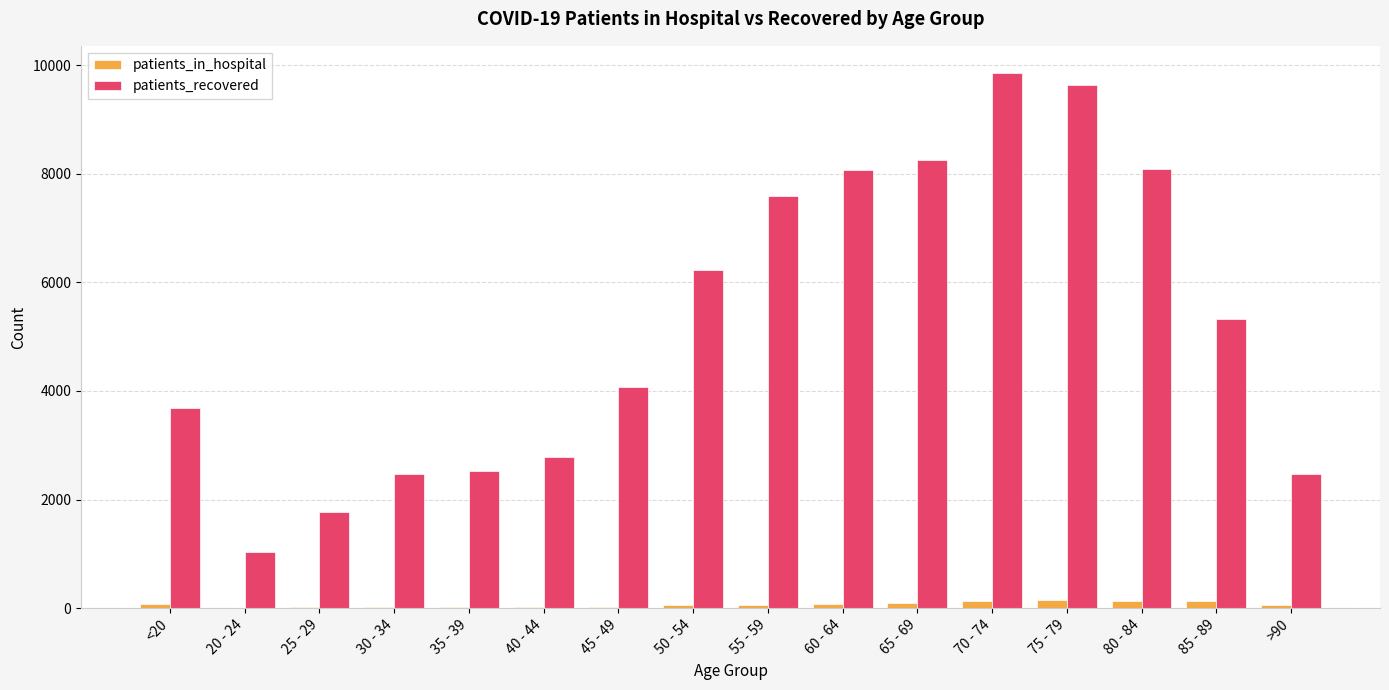

Is the value of patients_recovered at 75 - 79 greater than the value of patients_in_hospital at 75 - 79?

Yes